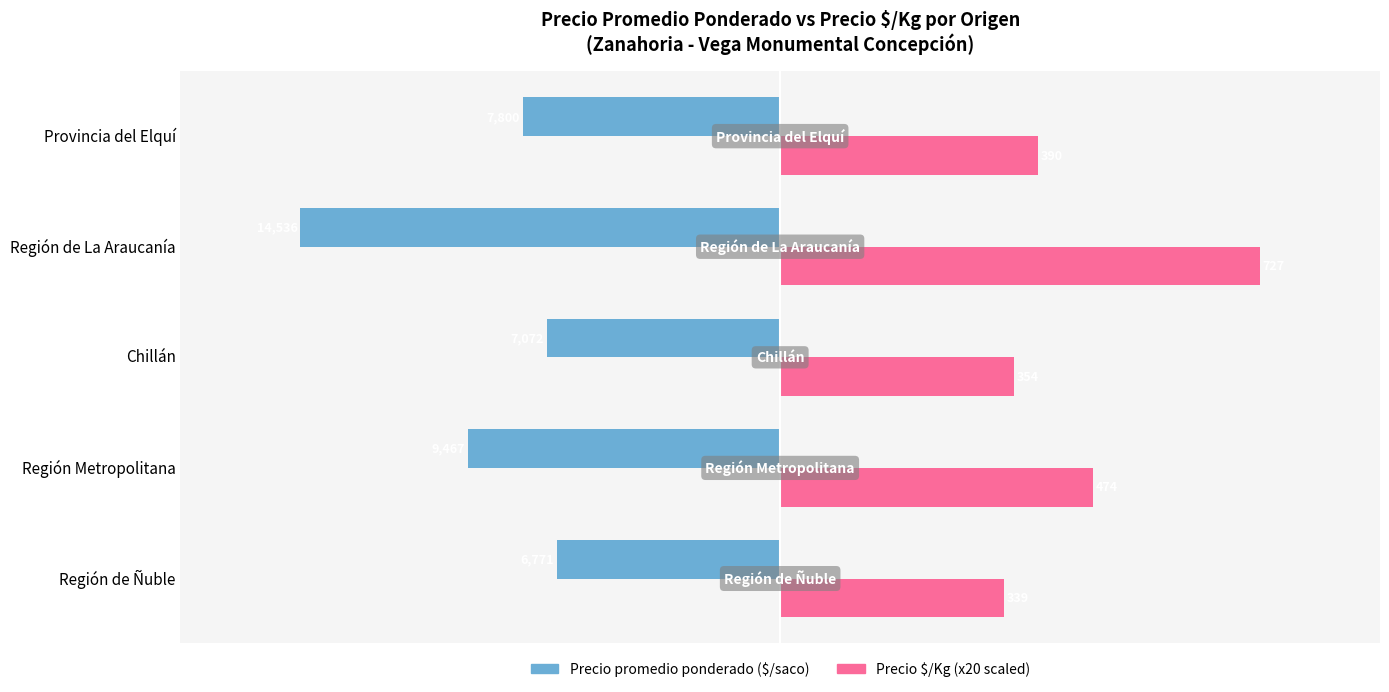

At which category is the sum across all series the highest?

Región Metropolitana